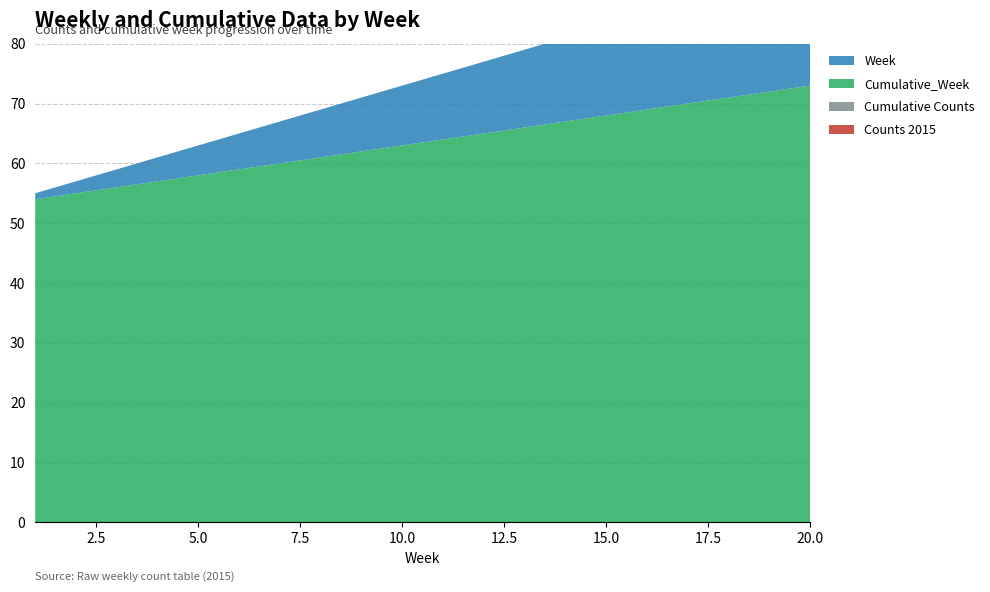

Reading left to right, extract all data points from this chart.

Counts 2015: 0	0	0	0	0	0	0	0	0	0	0	0	0	0	0	0	0	0	0	0
Cumulative Counts: 0	0	0	0	0	0	0	0	0	0	0	0	0	0	0	0	0	0	0	0
Cumulative_Week: 54	55	56	57	58	59	60	61	62	63	64	65	66	67	68	69	70	71	72	73
Week: 1	2	3	4	5	6	7	8	9	10	11	12	13	14	15	16	17	18	19	20